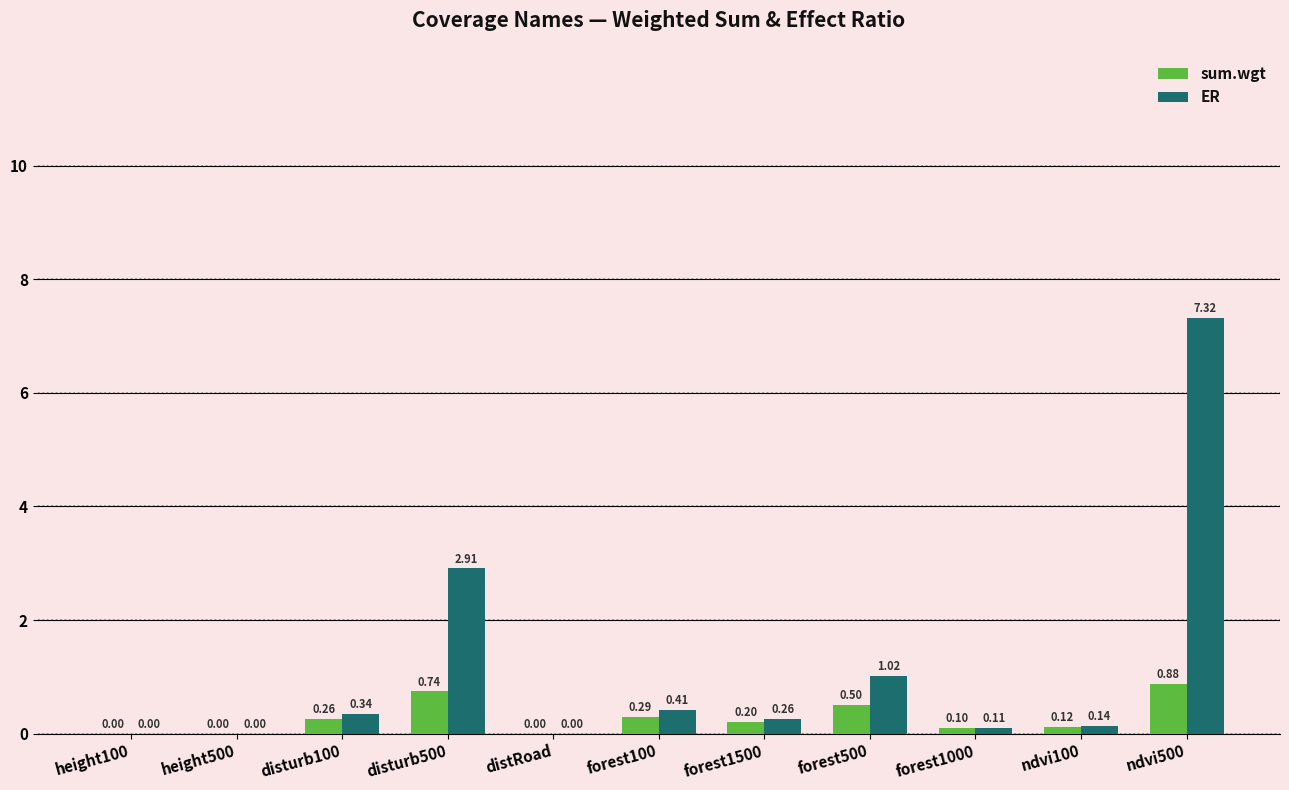

At which category is the sum across all series the highest?

ndvi500